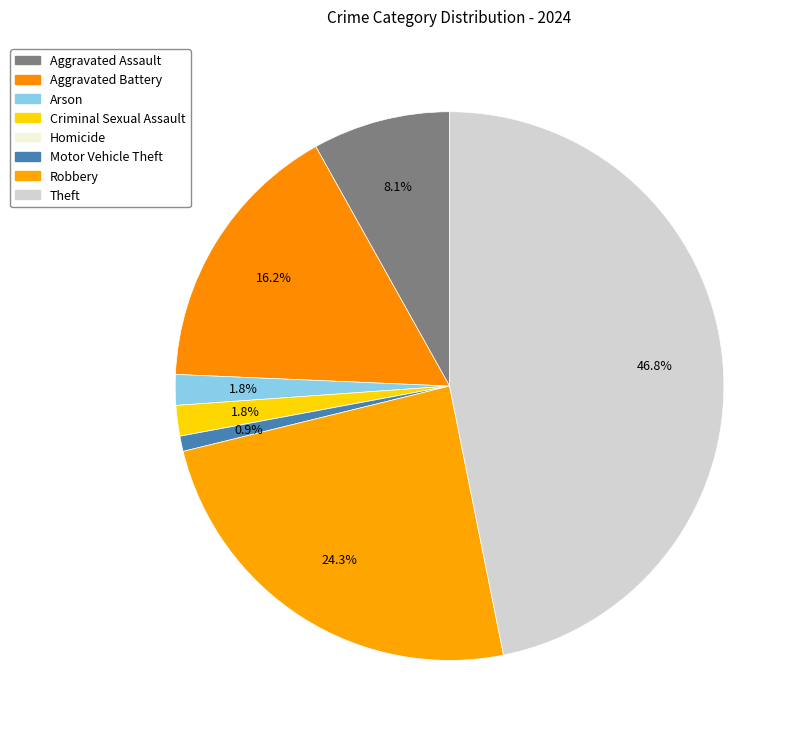

Which has a higher value, Criminal Sexual Assault or Homicide?

Criminal Sexual Assault